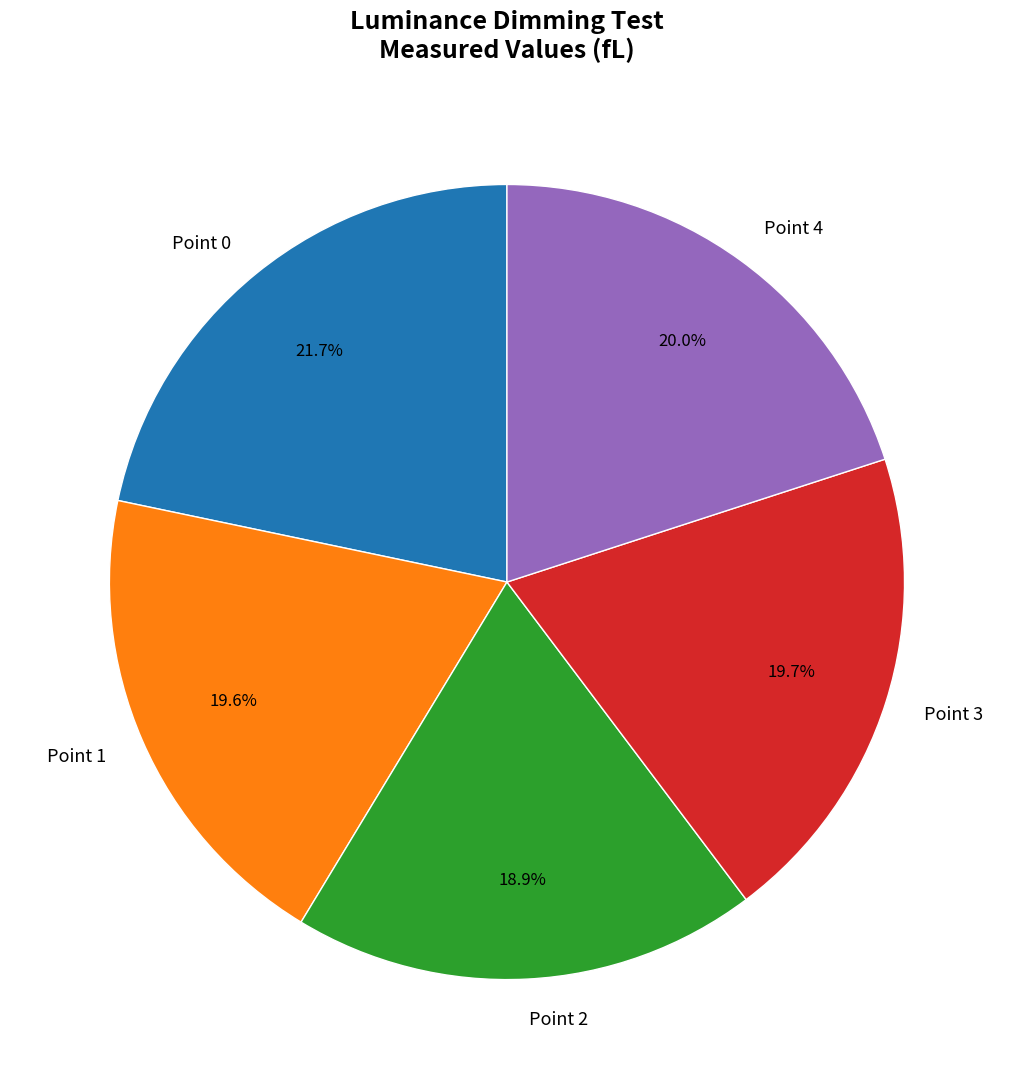

What is the largest slice in the pie chart?

Point 0